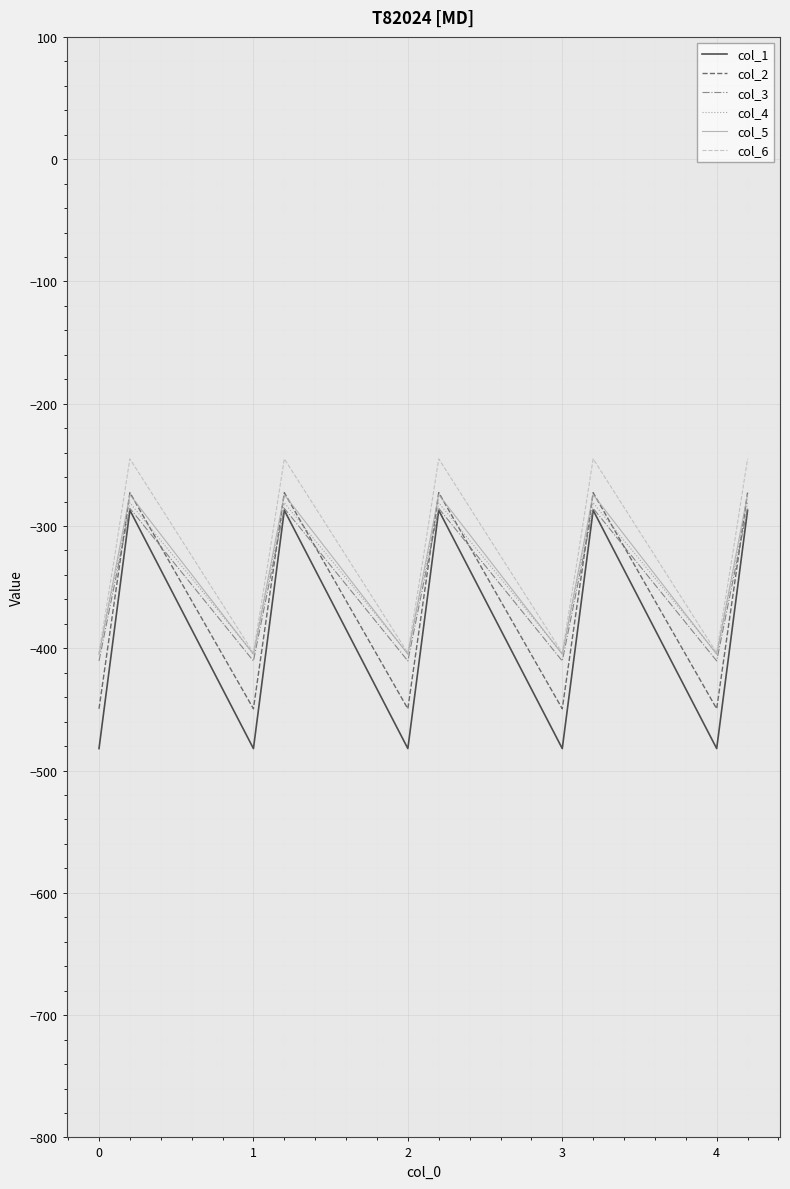

True or false: col_2 and col_6 cross at least once.

False